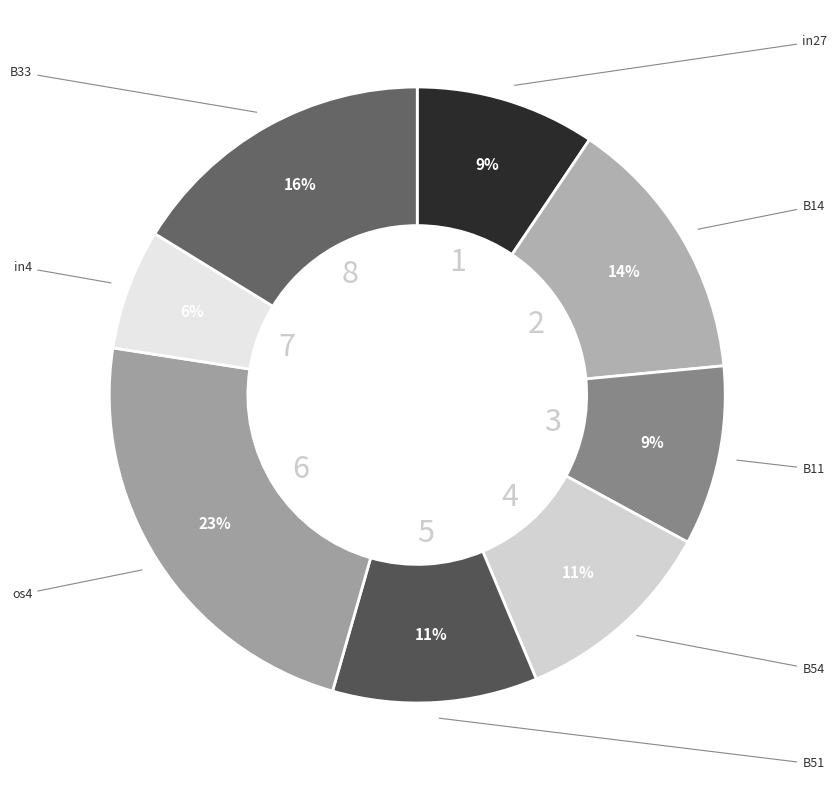

To the nearest percent, what is the difference between the largest and smallest slice percentages?

17%